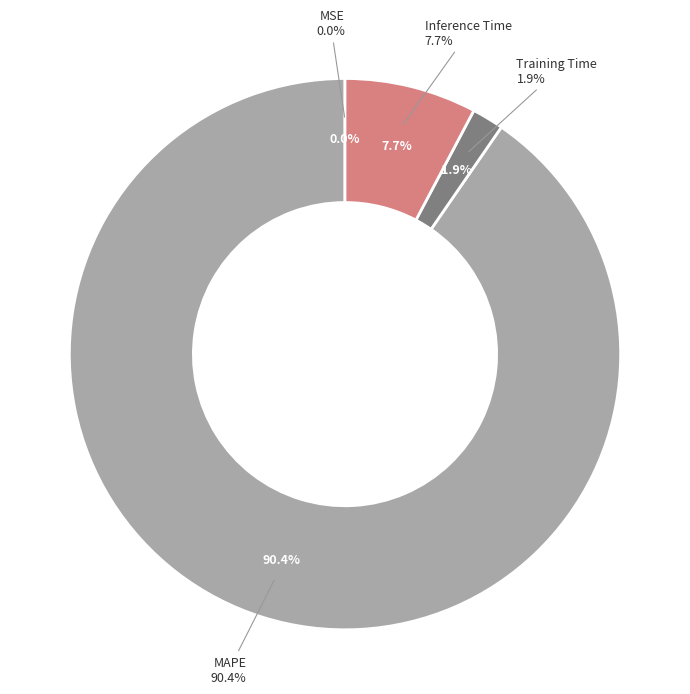

The MSE slice represents 14% of the pie. True or false?

False